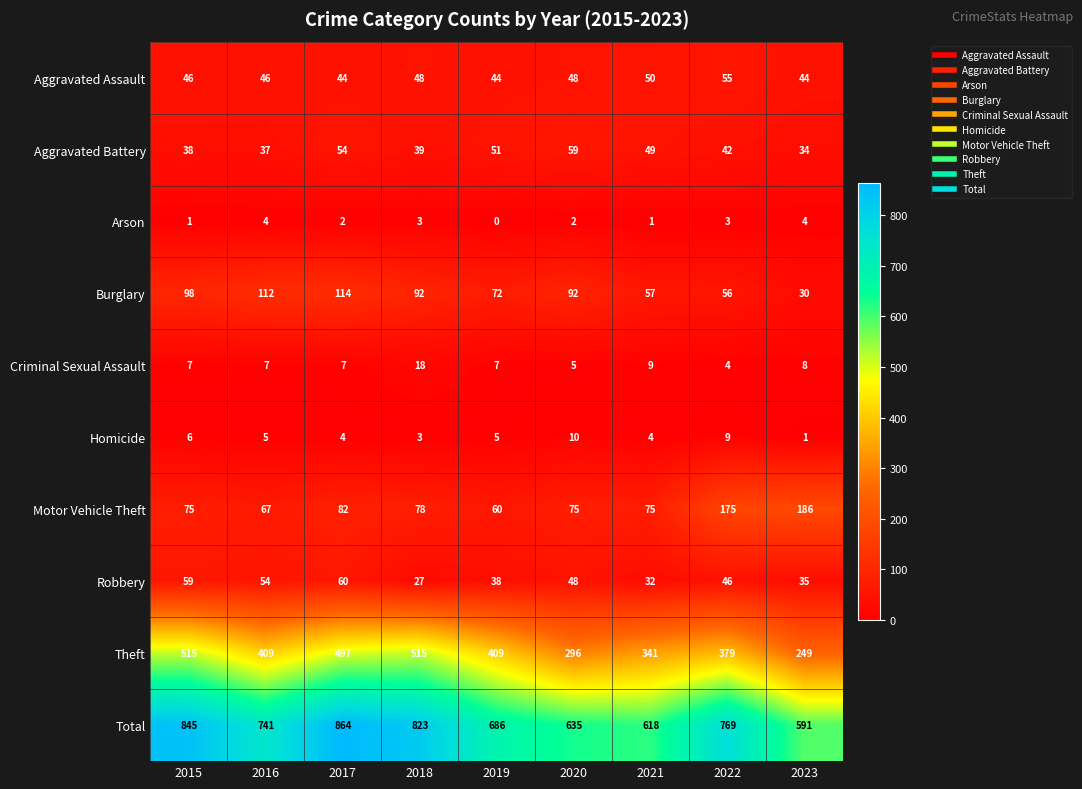

True or false: Burglary has a value of 50 at 2019.

False